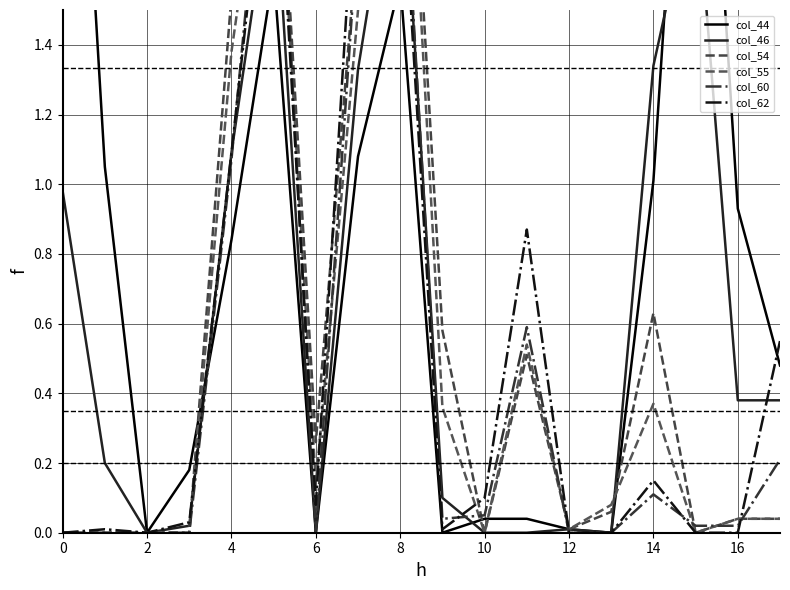

Rank the series at 10 from lowest to highest value.

col_44, col_46, col_62, col_55, col_54, col_60